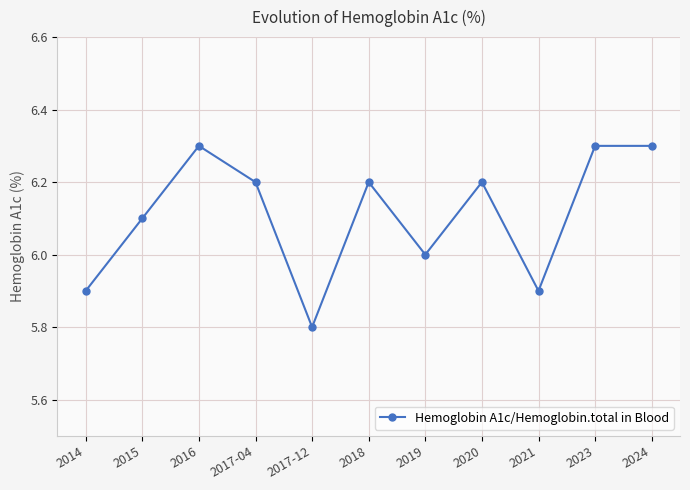

What is the minimum value shown in the chart?

5.8